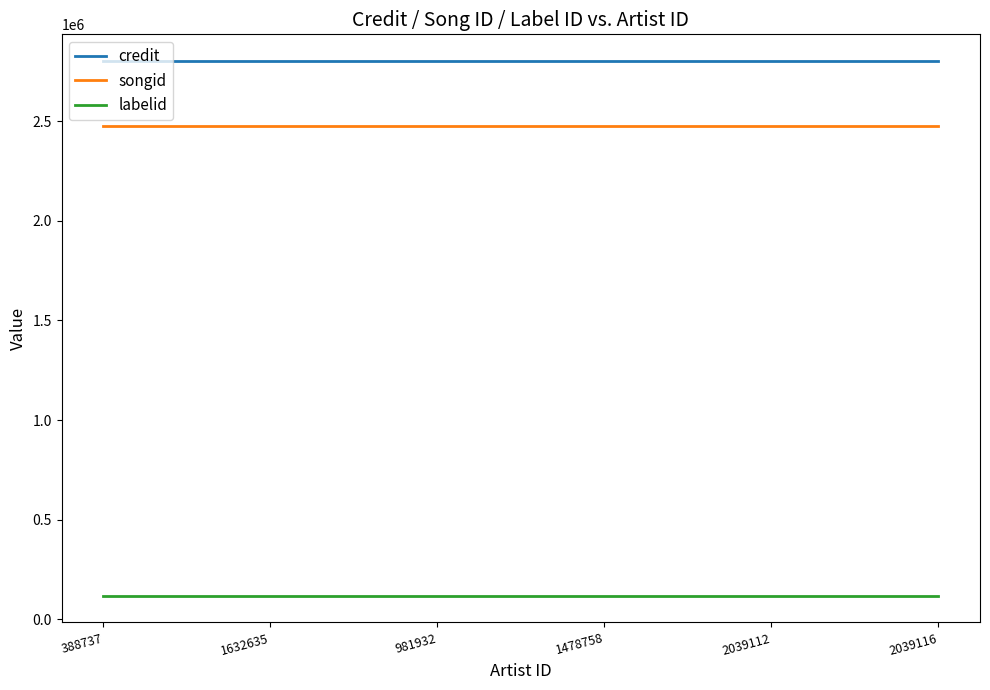

What is the lowest value of the credit series?

2800993